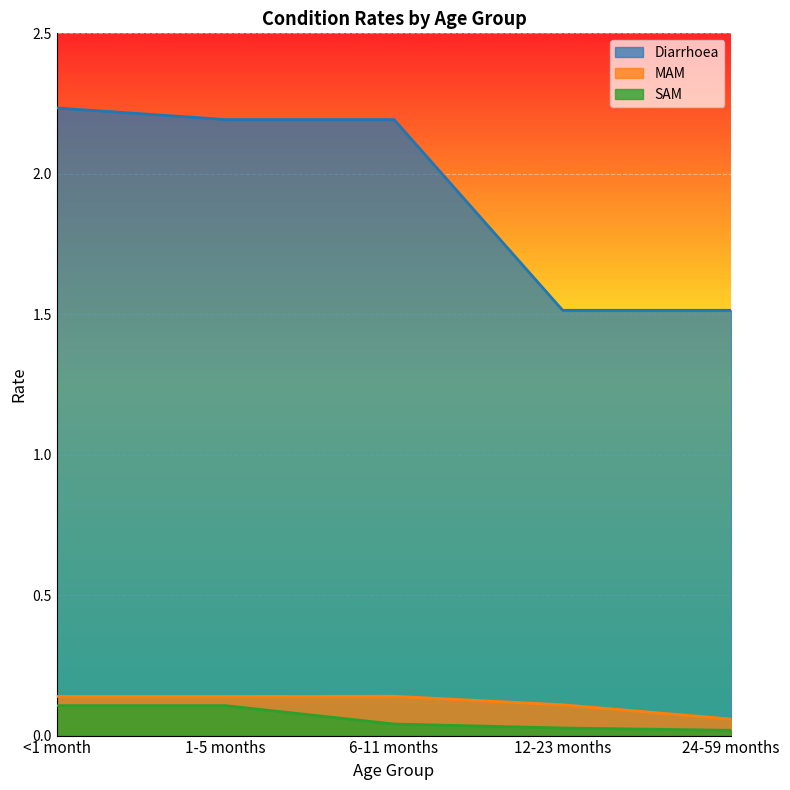

What is the maximum value for SAM?

0.1